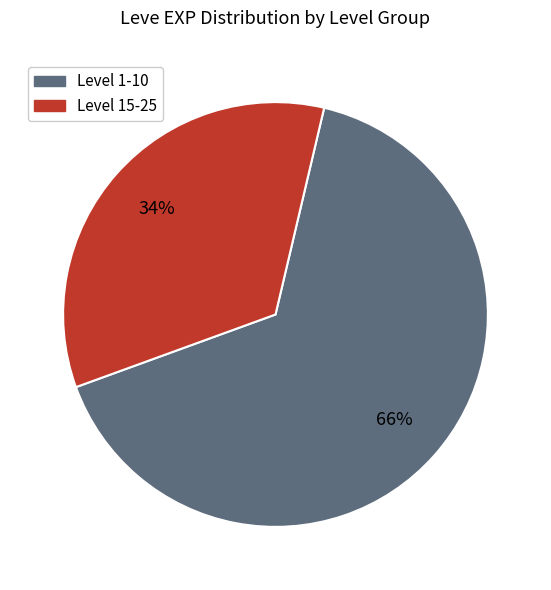

To the nearest percent, what is the difference between the largest and smallest slice percentages?

32%